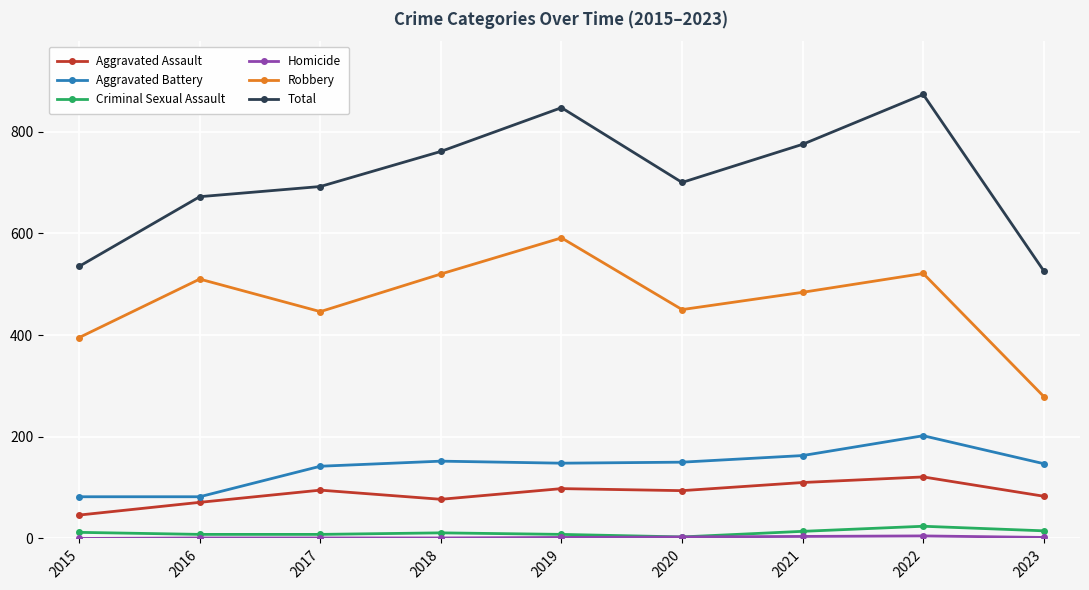

What is the maximum value shown in the chart?

873